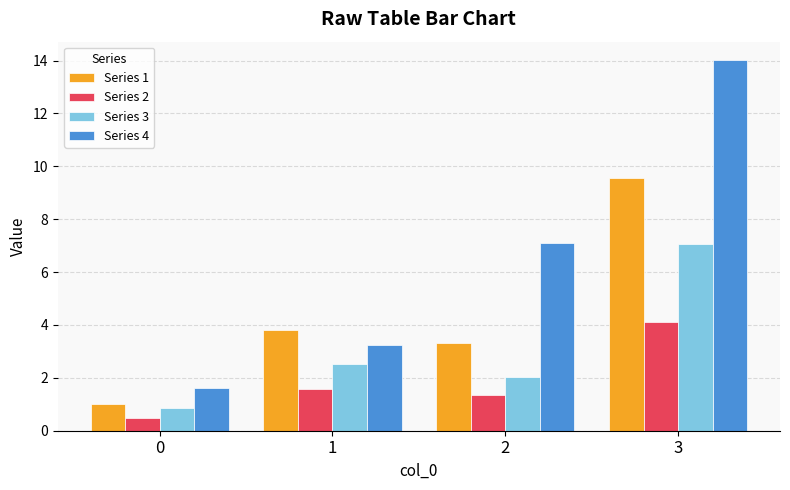

Count the number of categories in the chart.

4